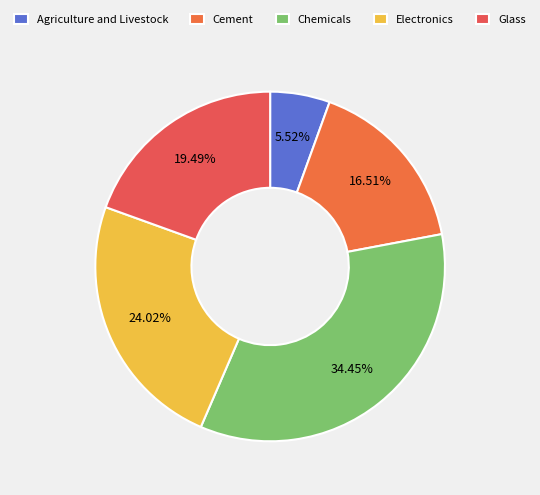

To the nearest percent, what percentage of the pie is Electronics?

24%